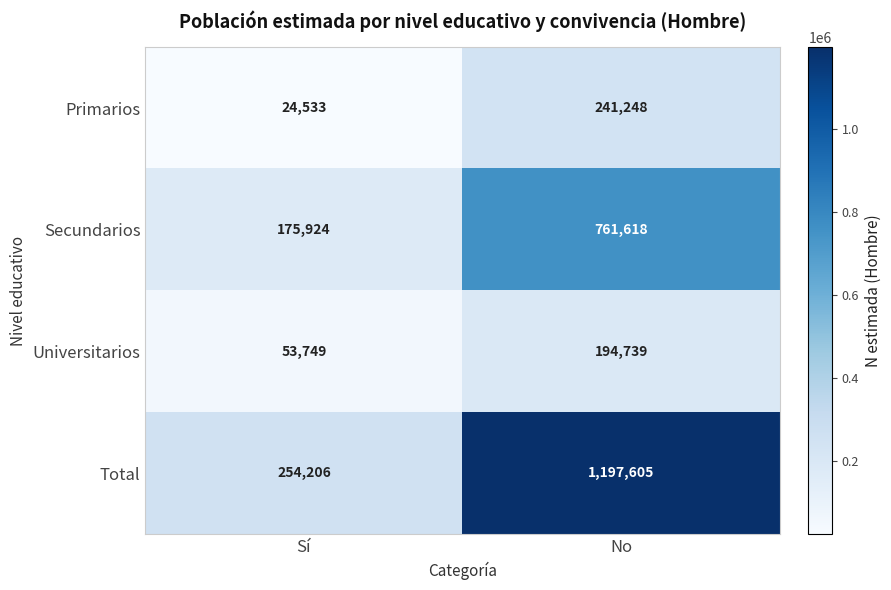

What is the difference between the Universitarios values at Sí and No?

140990